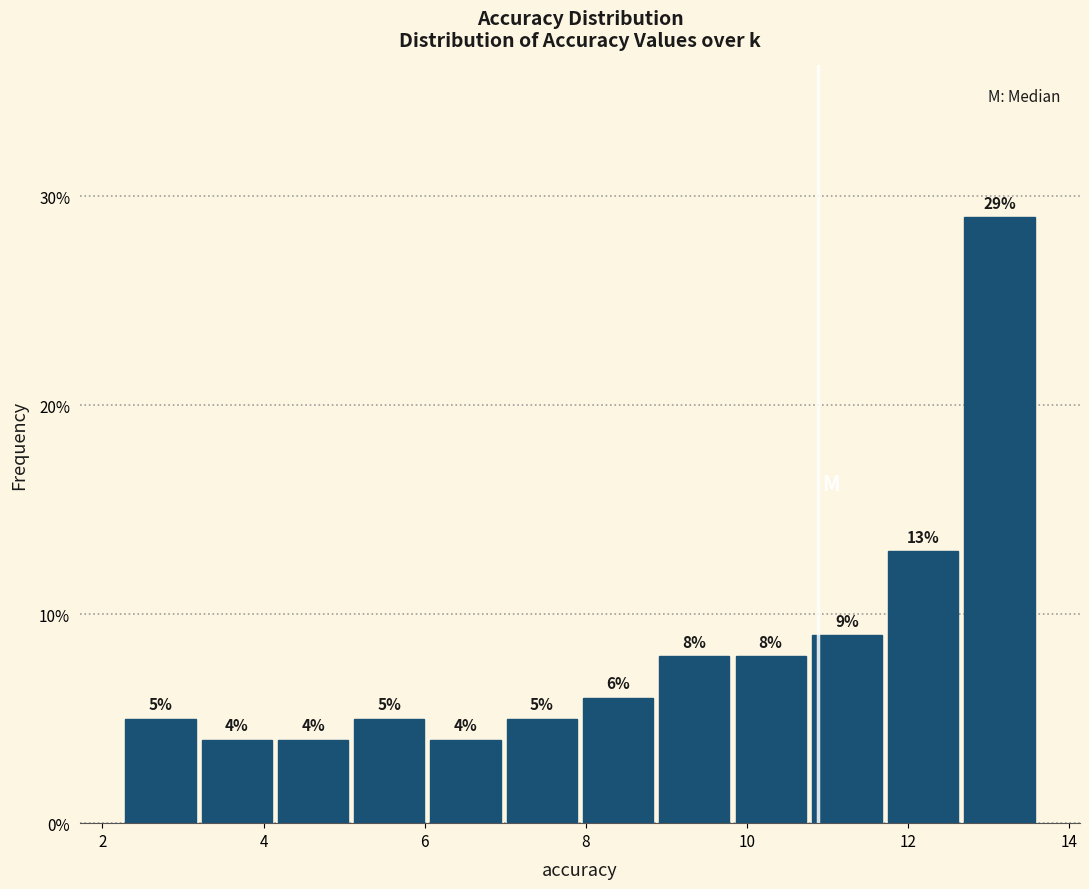

Reading left to right, list every bar in this chart as the range it spans on the x-axis followed by its height. The bar edges are not printed on the chart, so give them approximately, as read against the axis.

2.2 to 3.2: 5
3.2 to 4.2: 4
4.2 to 5.2: 4
5.2 to 6.0: 5
6.0 to 7.0: 4
7.0 to 8.0: 5
8.0 to 9.0: 6
9.0 to 9.8: 8
9.8 to 10.8: 8
10.8 to 11.8: 9
11.8 to 12.6: 13
12.6 to 13.6: 29